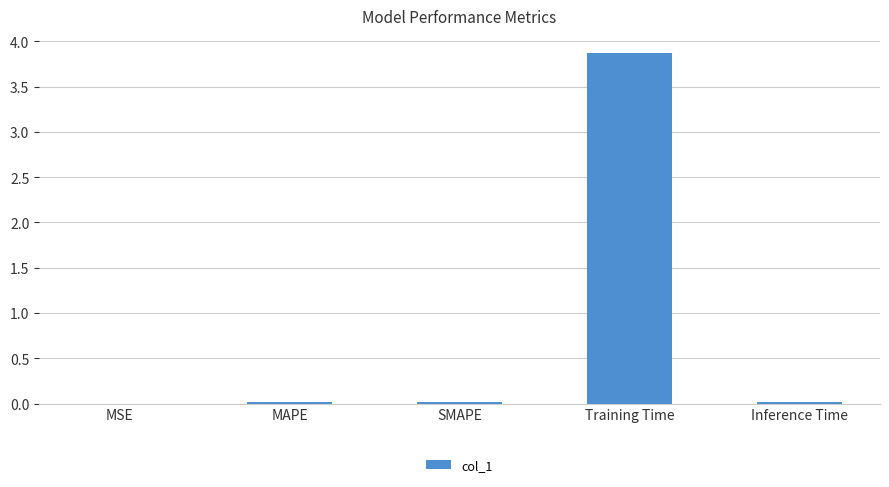

The chart shows a value of 0.0 at MSE. True or false?

True